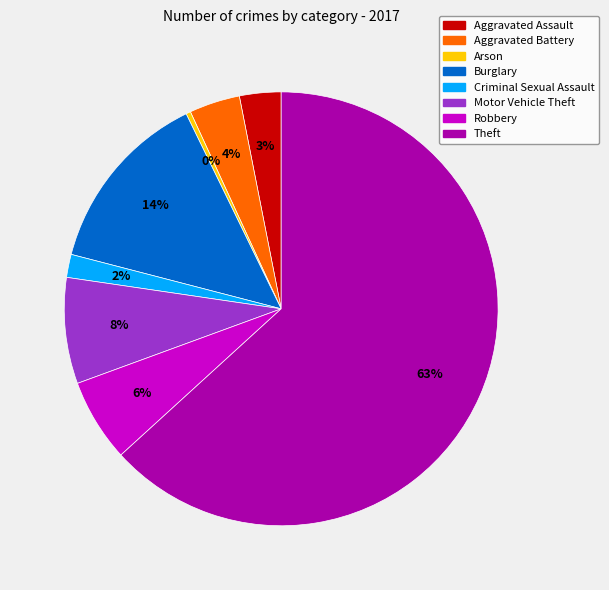

How many segments does this pie chart have?

8